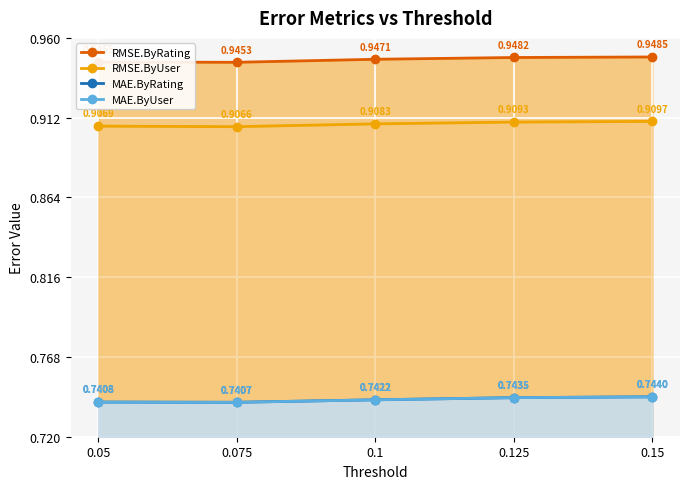

What is the label of the 2nd point from the right?

0.125